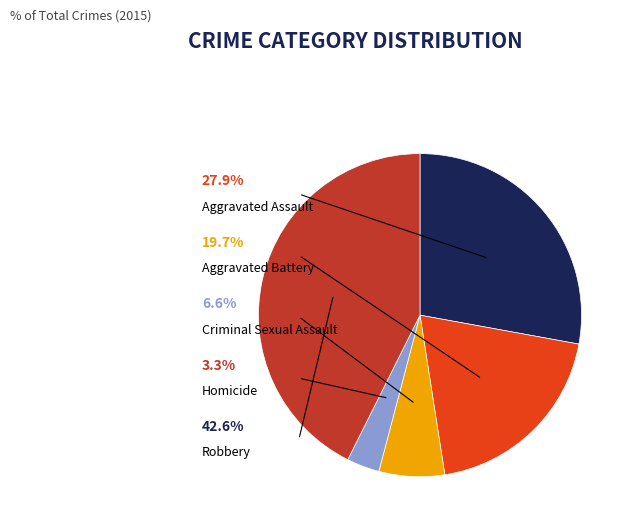

What portion of the pie excludes Aggravated Assault?

72.1%